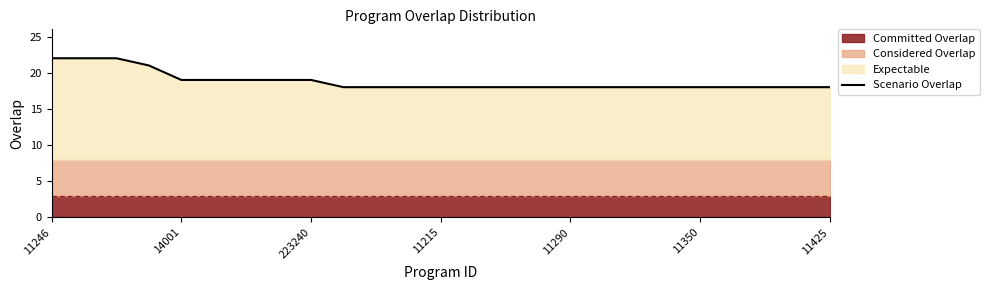

What is the smallest value displayed?

18